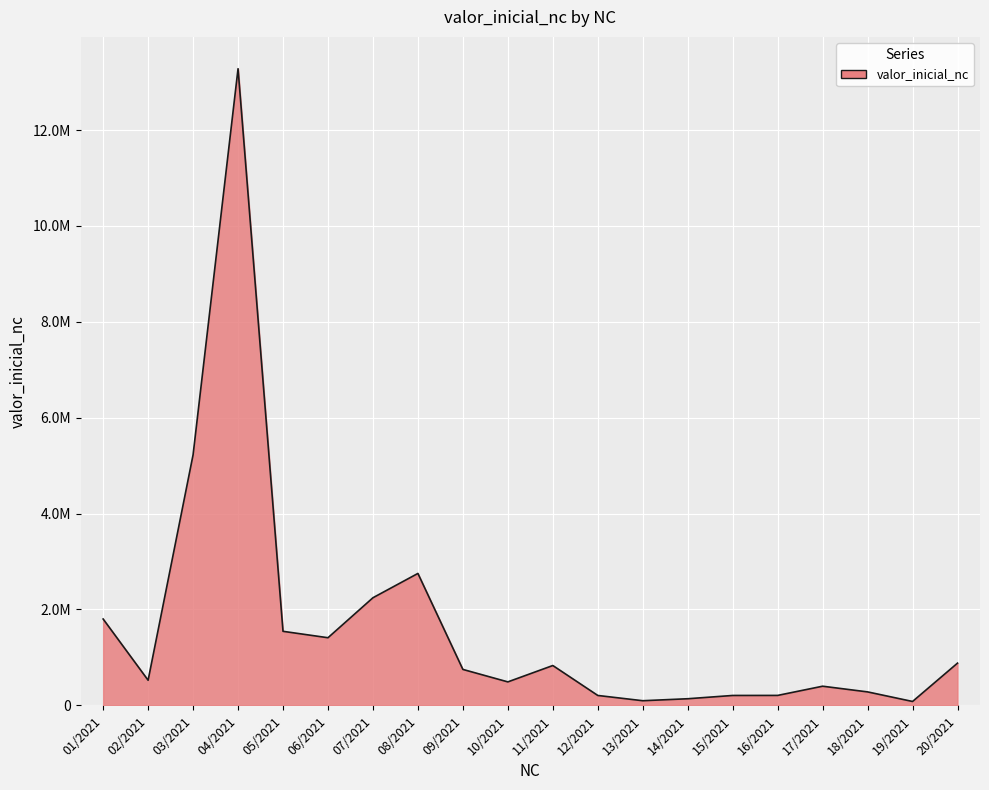

Where is the first local minimum?

02/2021